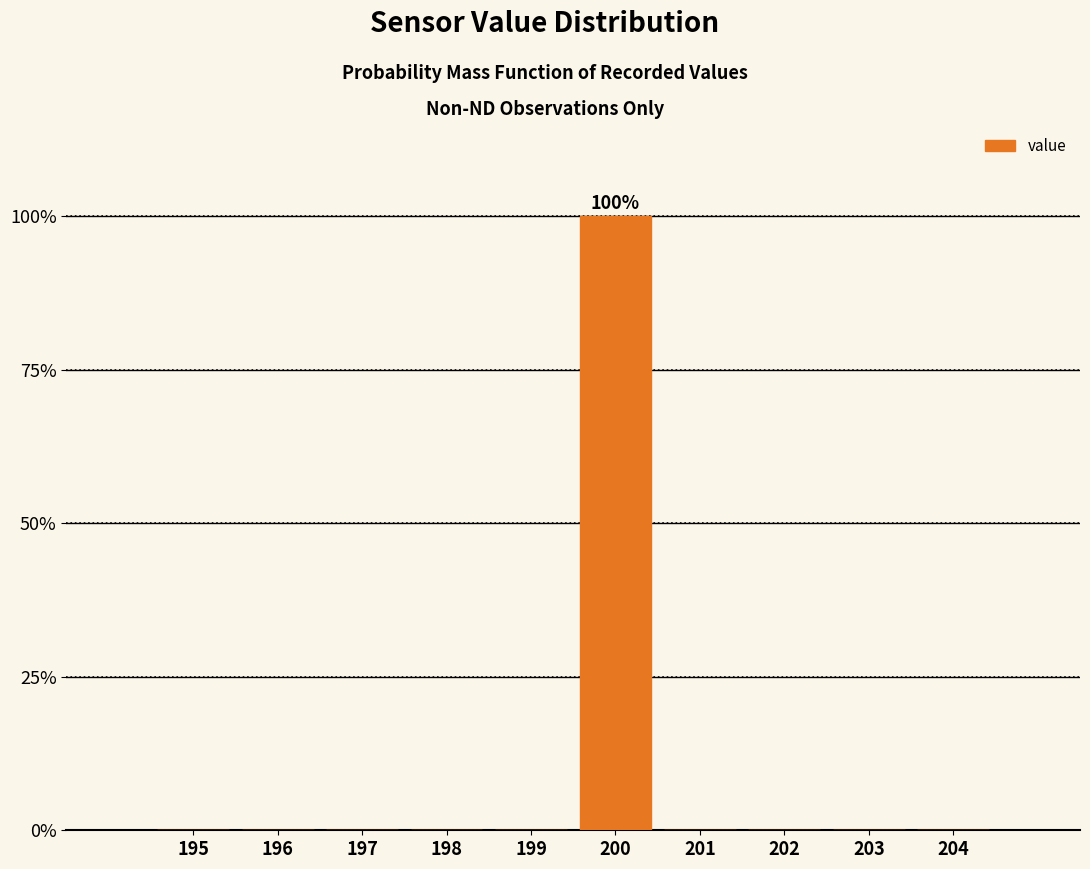

Reading left to right, extract all data points from this chart.

195=0	196=0	197=0	198=0	199=0	200=100	201=0	202=0	203=0	204=0